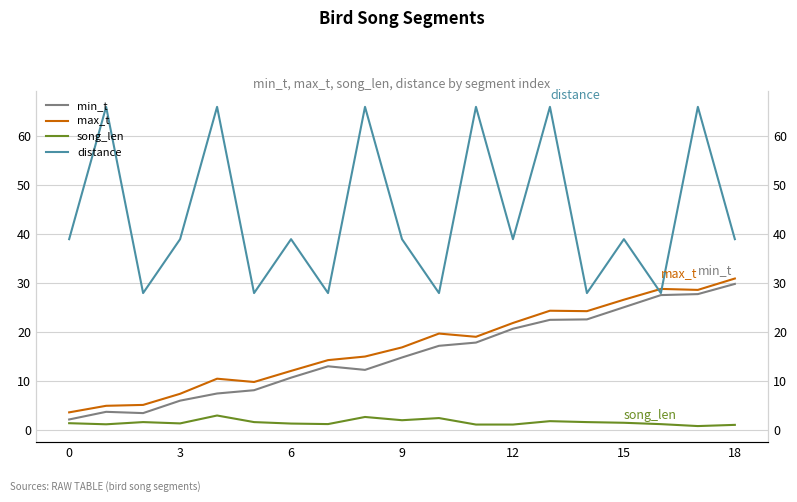

Where does the max_t series first go above 16?

9